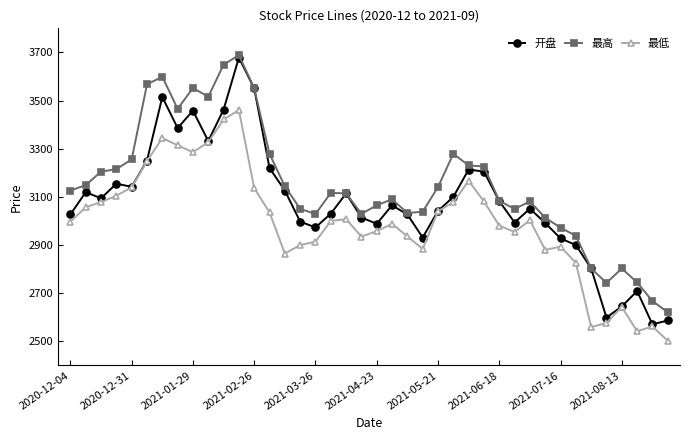

Rank the series by their average value, from lowest to highest.

最低, 开盘, 最高